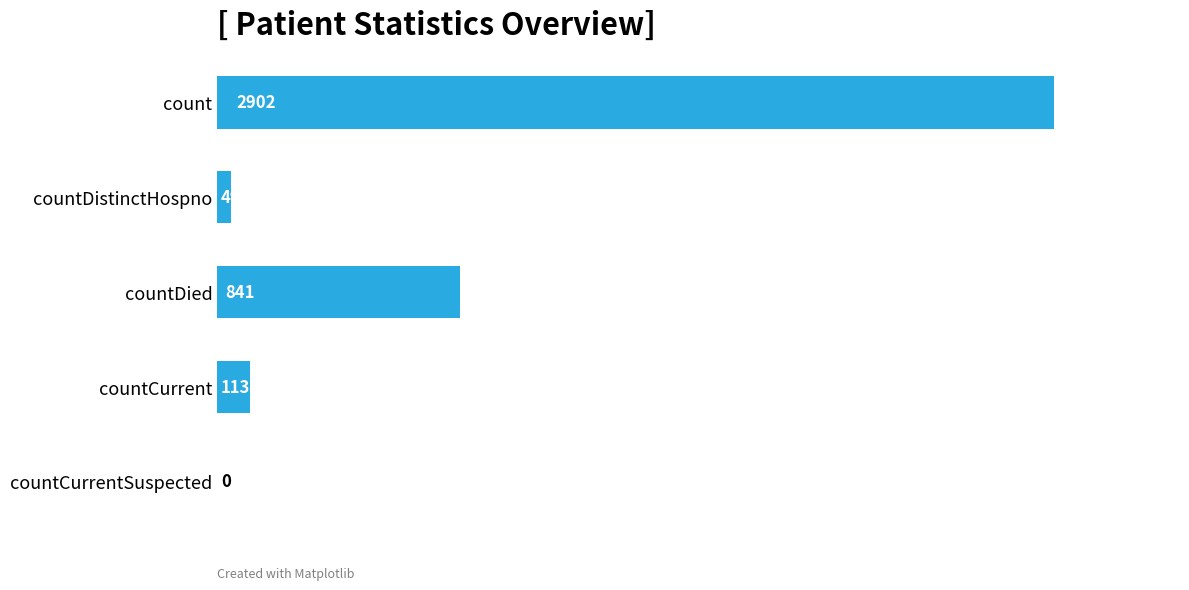

How many distinct data groups are displayed?

1